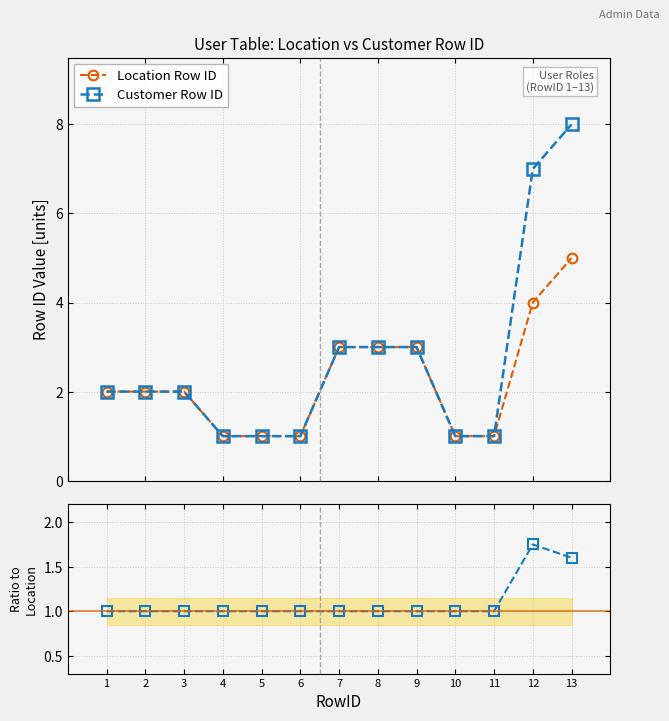

What is the sum of the Customer / Location values at 9 and 12?

2.8